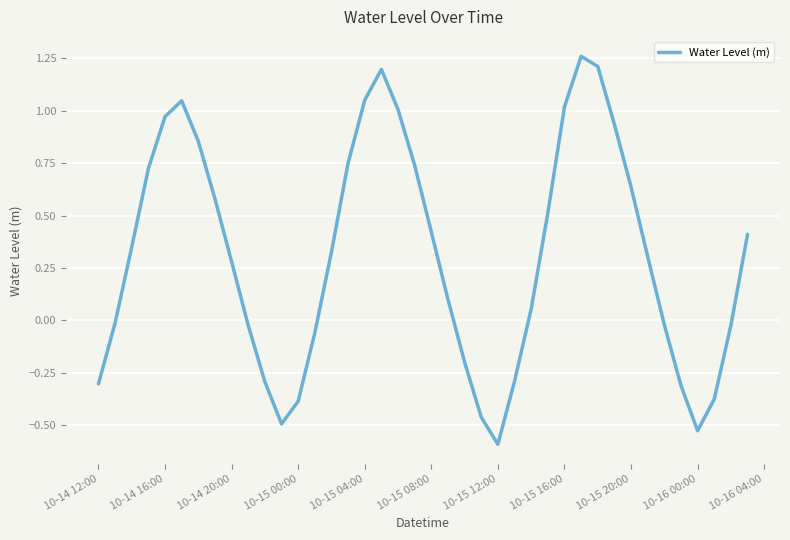

How many lines are shown in the chart?

1